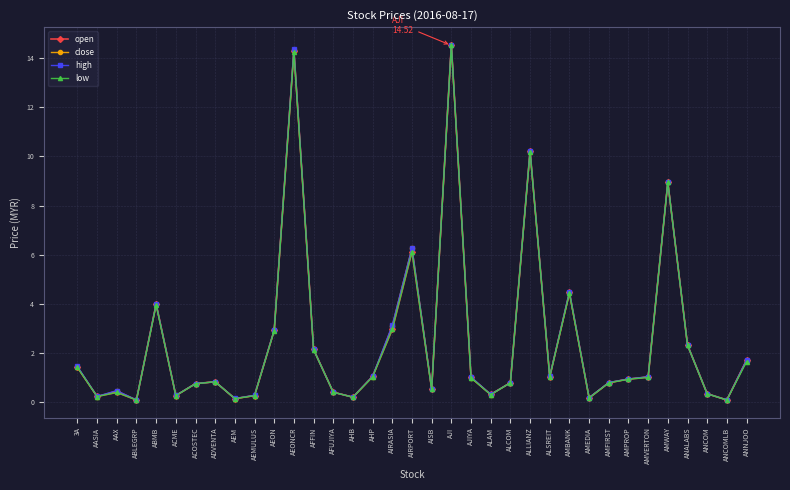

At which label is low closest to 7?

AIRPORT